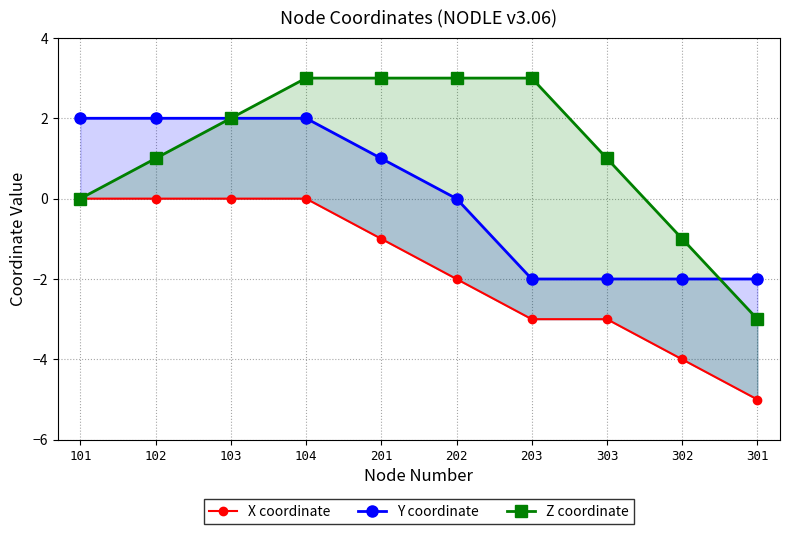

What position from the right is 202?

5